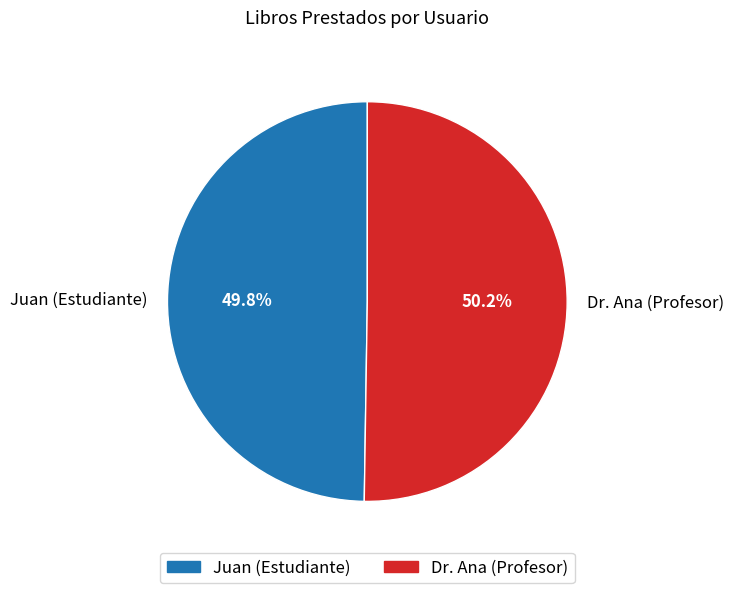

How much of the chart is everything except Dr. Ana (Profesor)?

49.8%